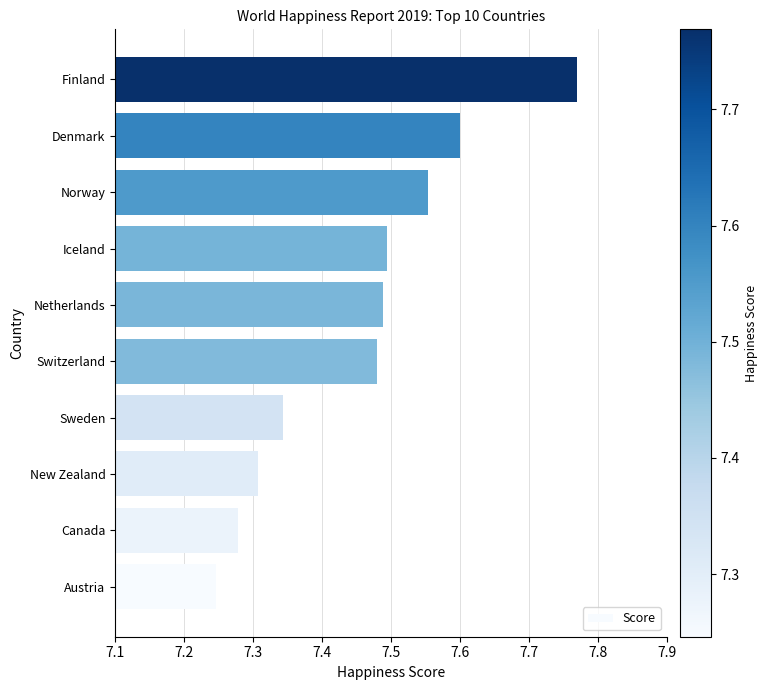

At which category does the chart reach its minimum across all series?

Austria